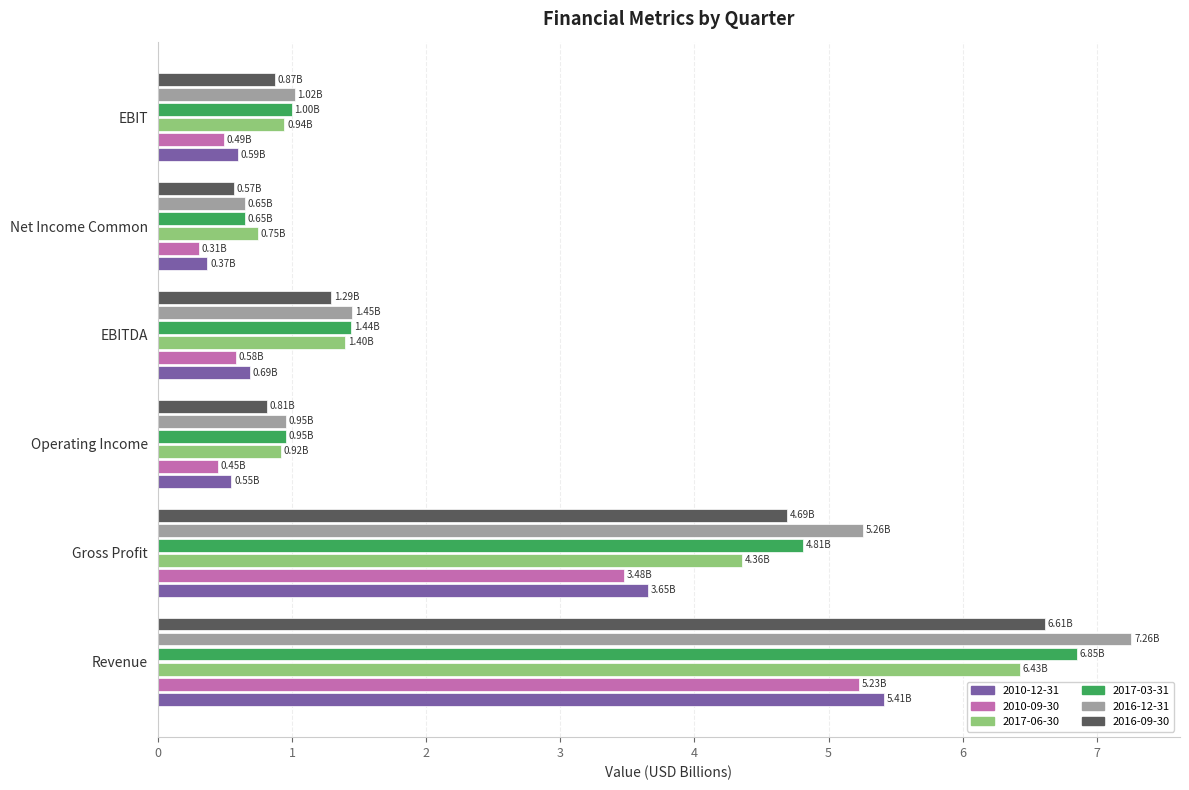

Which label corresponds to the largest value in the chart?

Revenue